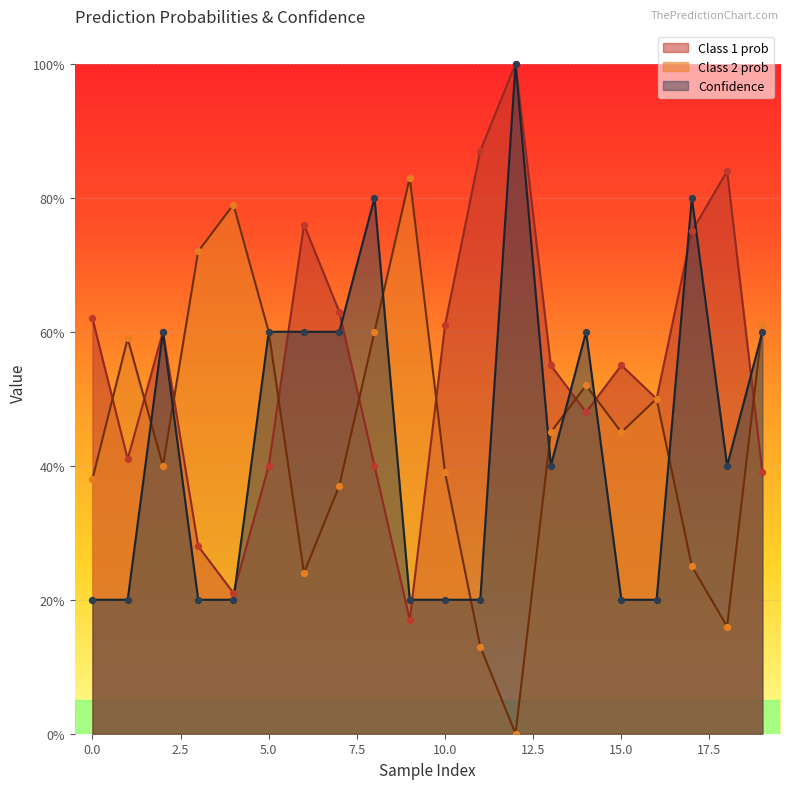

What is the total value across all series at 19?

1.6